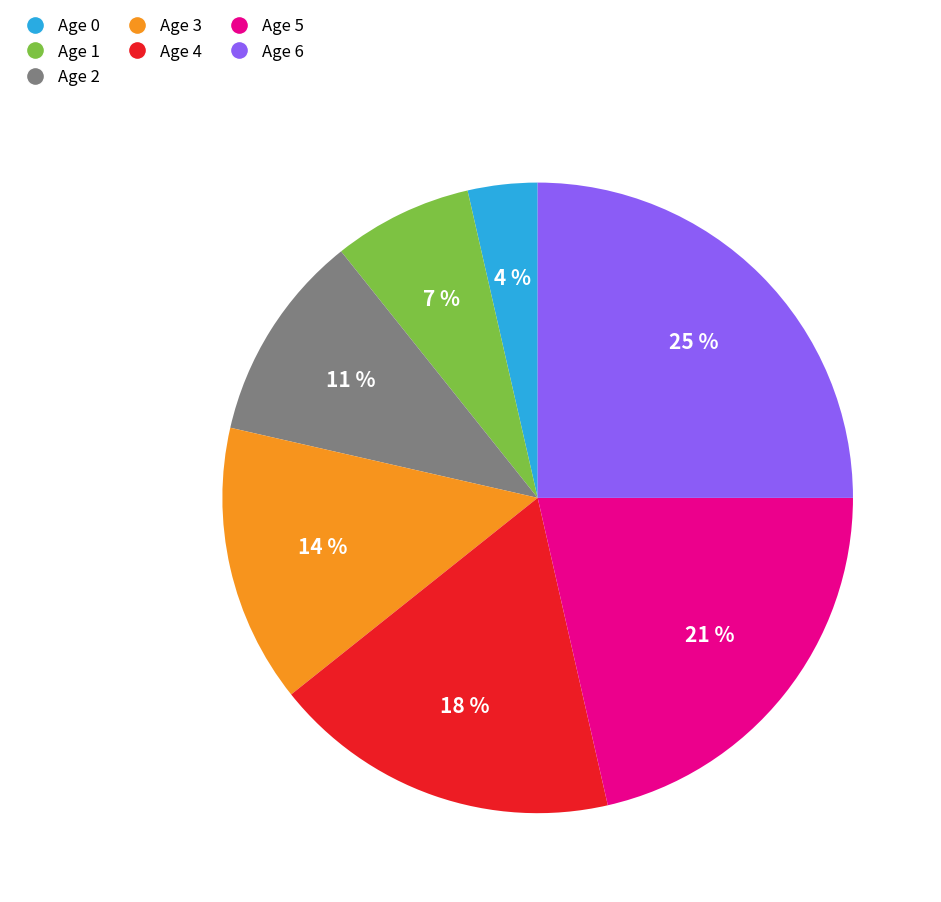

To the nearest percent, what is the average slice percentage?

14%